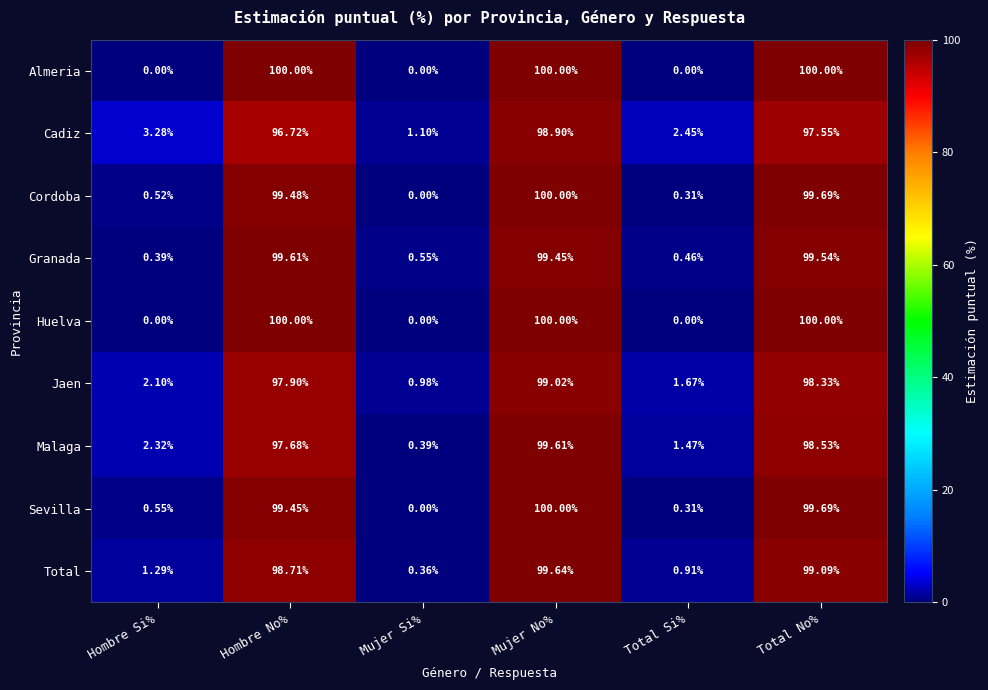

Where does the Total series first go above 98?

Hombre No%